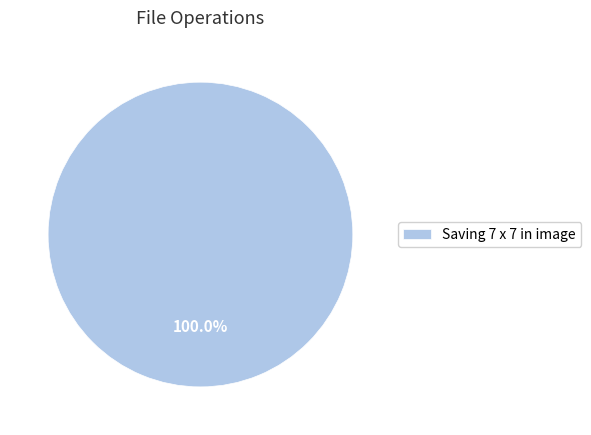

To the nearest percent, what percentage of the pie is Saving 7 x 7 in image?

100%